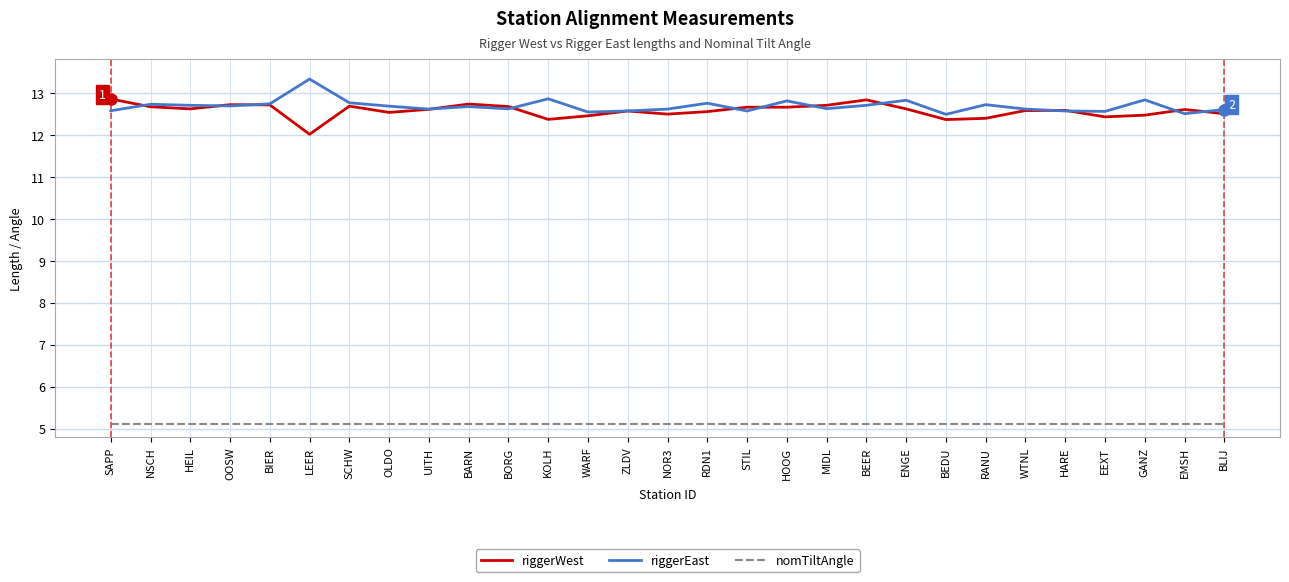

List the series in order of their peak value, highest first.

riggerEast, riggerWest, nomTiltAngle